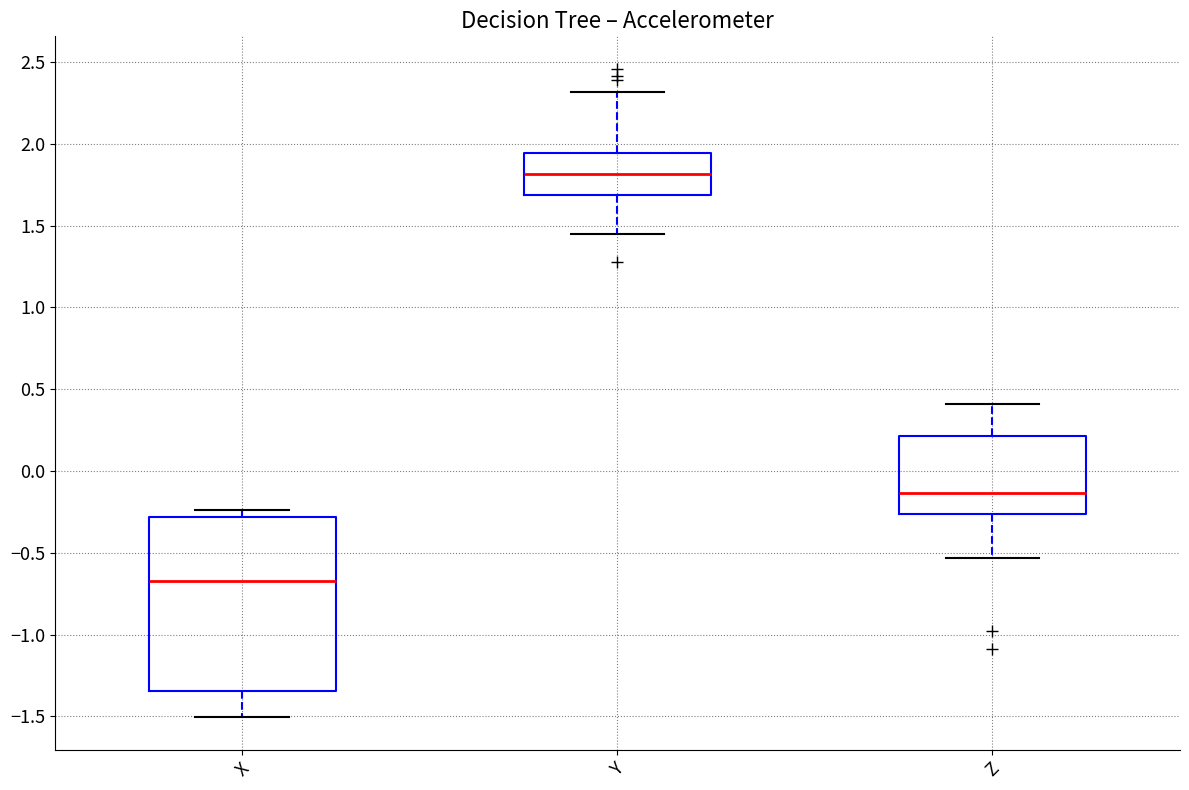

Which box is the tallest, from its lower edge to its upper edge?

X